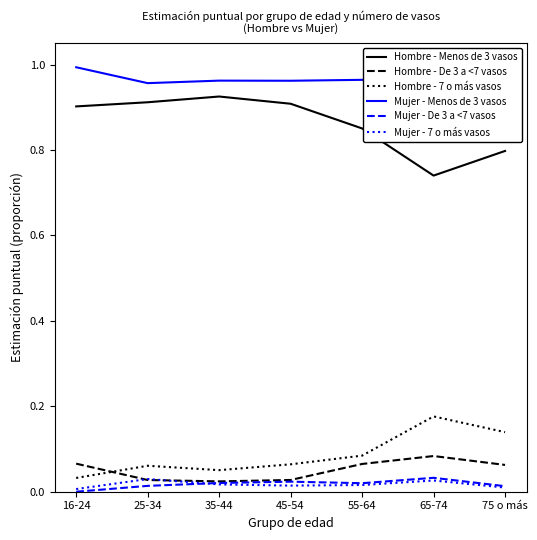

Reading left to right, extract all data points from this chart.

Hombre - Menos de 3 vasos: 16-24=0.9	25-34=0.9	35-44=0.9	45-54=0.9	55-64=0.9	65-74=0.7	75 o más=0.8
Hombre - De 3 a <7 vasos: 16-24=0.1	25-34=0.0	35-44=0.0	45-54=0.0	55-64=0.1	65-74=0.1	75 o más=0.1
Hombre - 7 o más vasos: 16-24=0.0	25-34=0.1	35-44=0.1	45-54=0.1	55-64=0.1	65-74=0.2	75 o más=0.1
Mujer - Menos de 3 vasos: 16-24=1.0	25-34=1.0	35-44=1.0	45-54=1.0	55-64=1.0	65-74=0.9	75 o más=1.0
Mujer - De 3 a <7 vasos: 16-24=0.0	25-34=0.0	35-44=0.0	45-54=0.0	55-64=0.0	65-74=0.0	75 o más=0.0
Mujer - 7 o más vasos: 16-24=0.0	25-34=0.0	35-44=0.0	45-54=0.0	55-64=0.0	65-74=0.0	75 o más=0.0